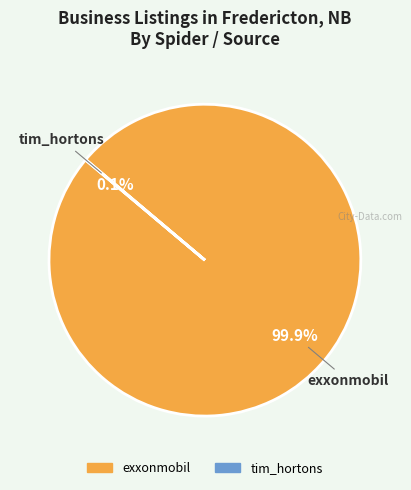

What is the largest slice in the pie chart?

exxonmobil